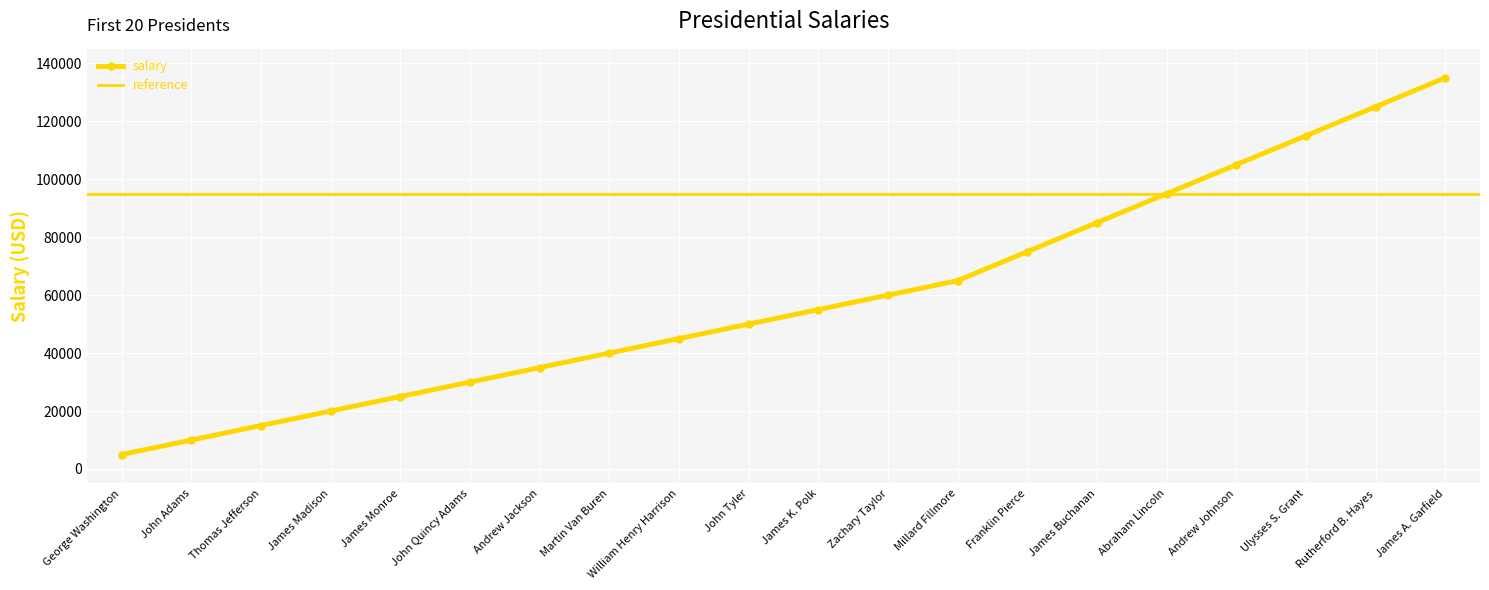

What is the lowest value of the salary series?

5000